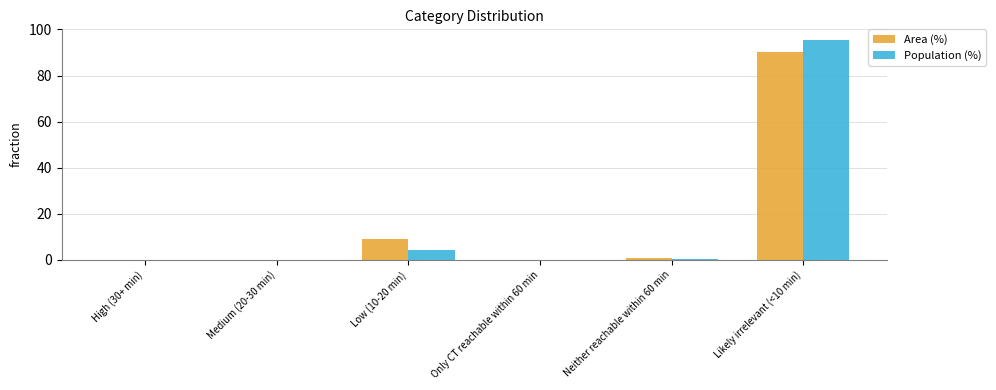

Does the chart contain stacked bars?

No